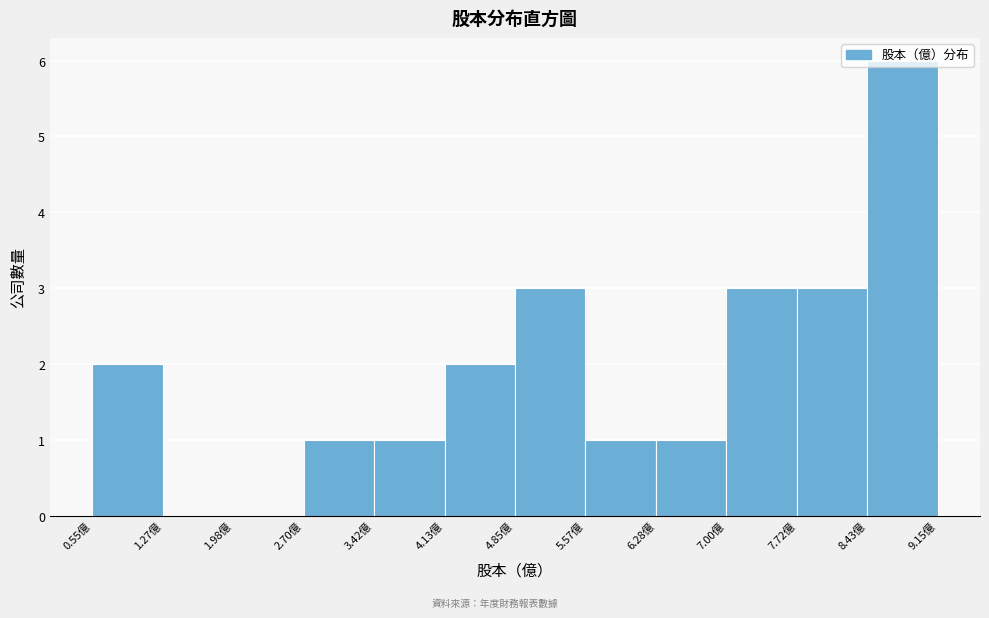

How tall is the bar that spans 8.4 to 9.2 on the x-axis? Neither the bar edges nor the heights are printed on the chart, so give them approximately, as read against the axes.

6